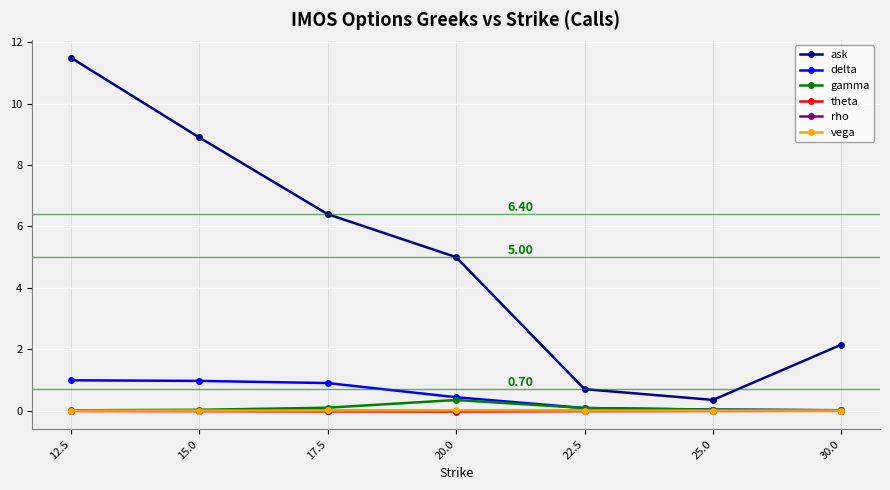

True or false: vega and rho cross at least once.

False